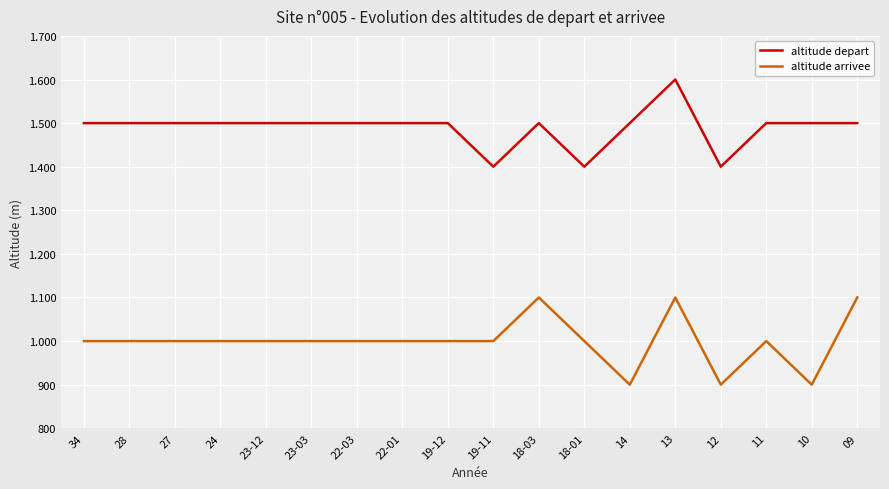

Does the chart have visible grid lines?

Yes